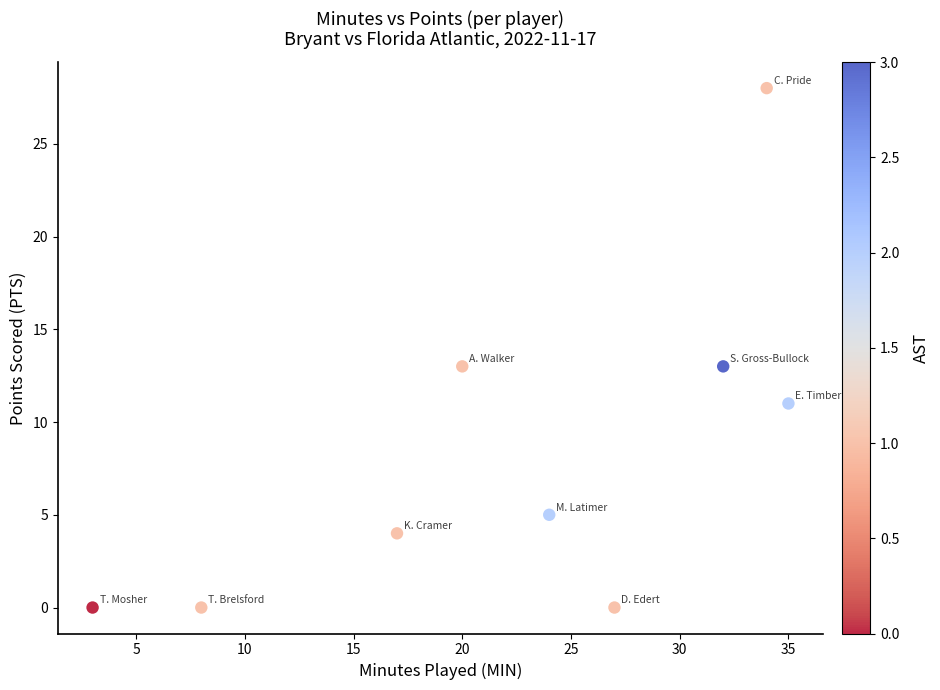

What is the range of X values (max minus min)?

32